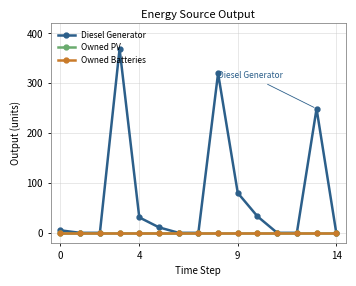

What is the label of the 7th point from the right?

8